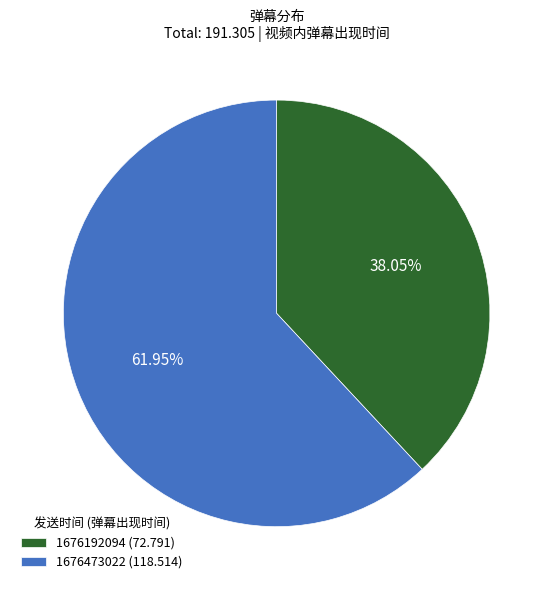

Rank the categories by value from highest to lowest.

1676473022, 1676192094